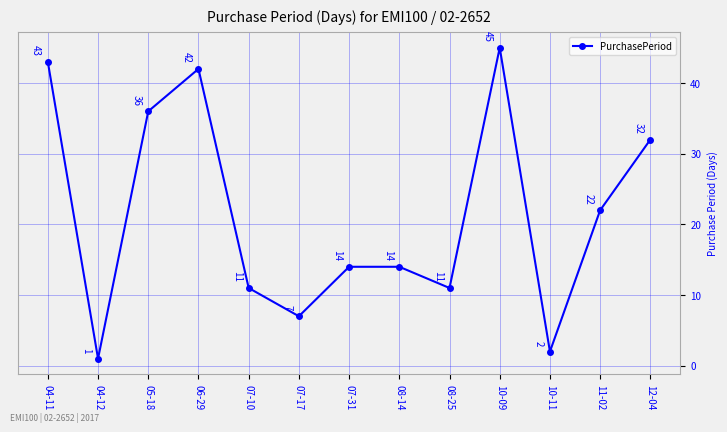

Where is the first local maximum?

06-29